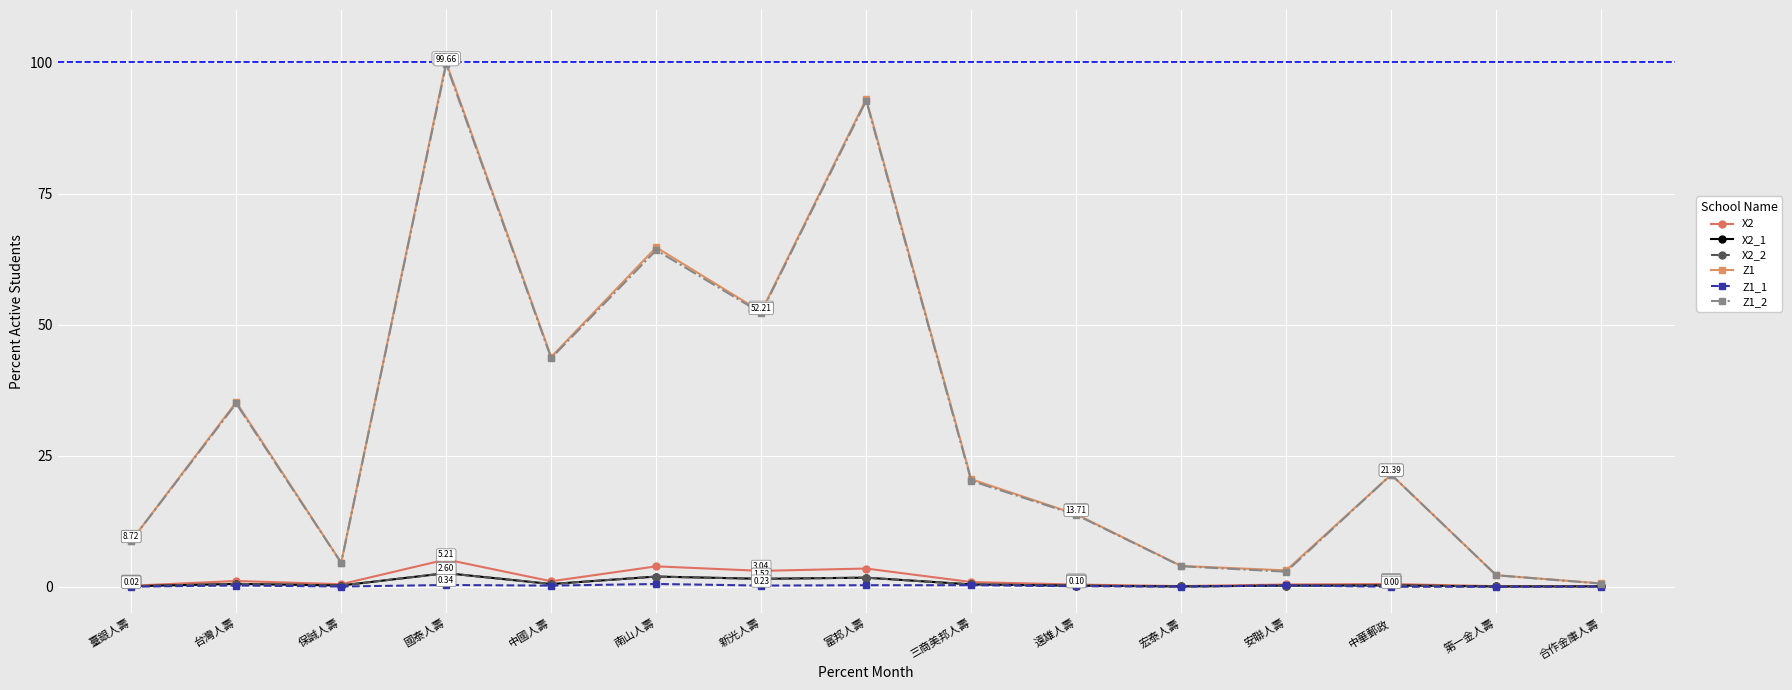

True or false: X2_2 and X2 intersect in this chart.

False